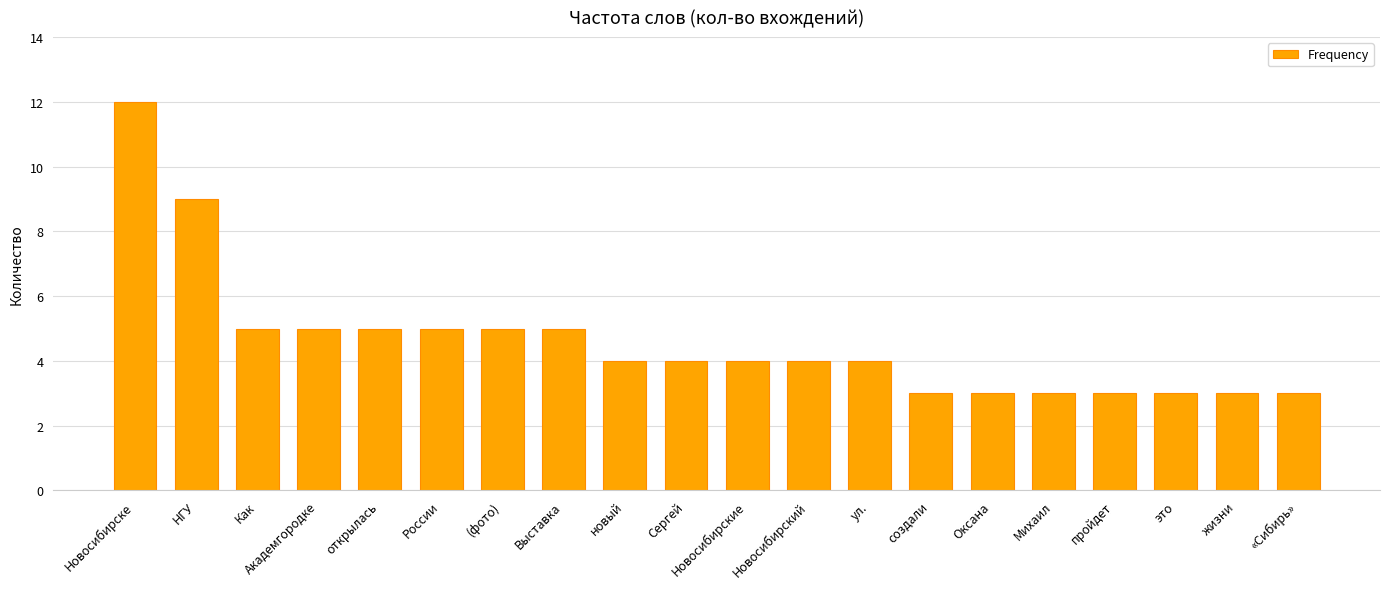

Approximately how many times larger is the value at Новосибирские compared to Оксана?

1.3